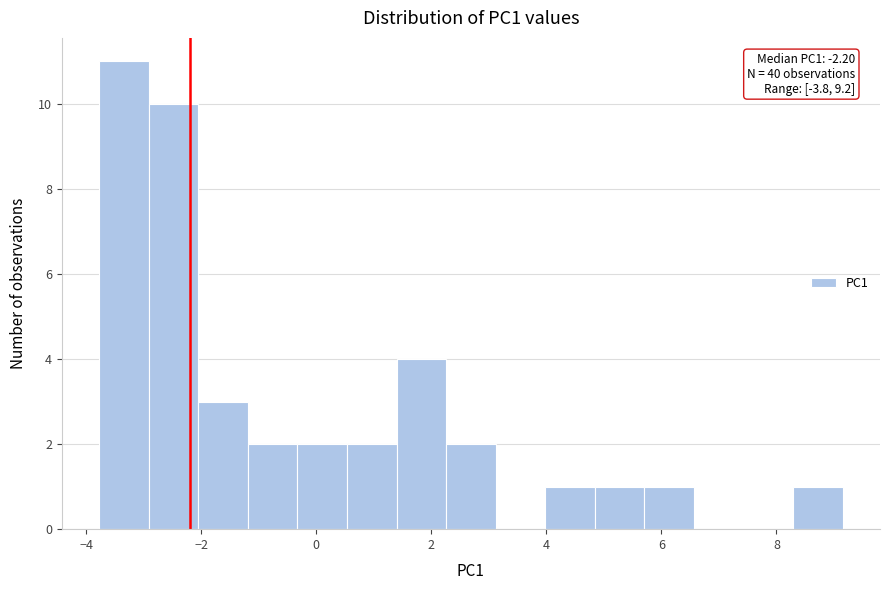

Which range on the x-axis has the tallest bar?

-3.8 to -3.0